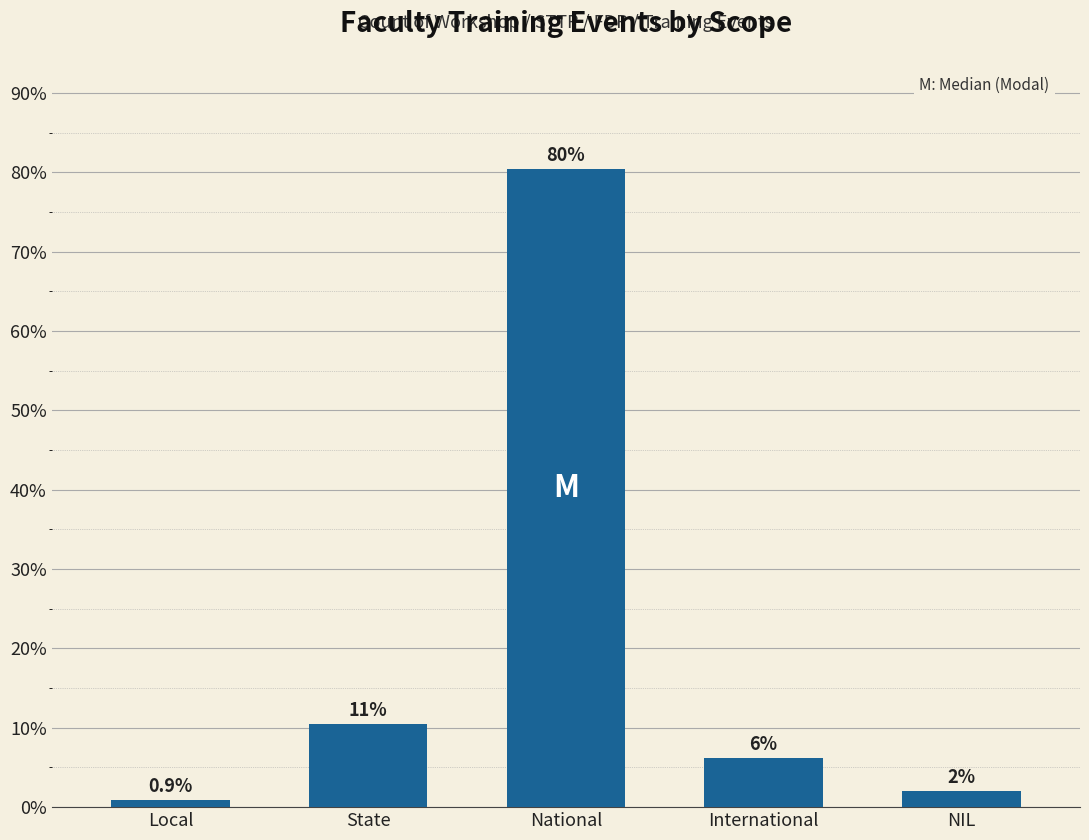

Which category has the highest value across all series?

National